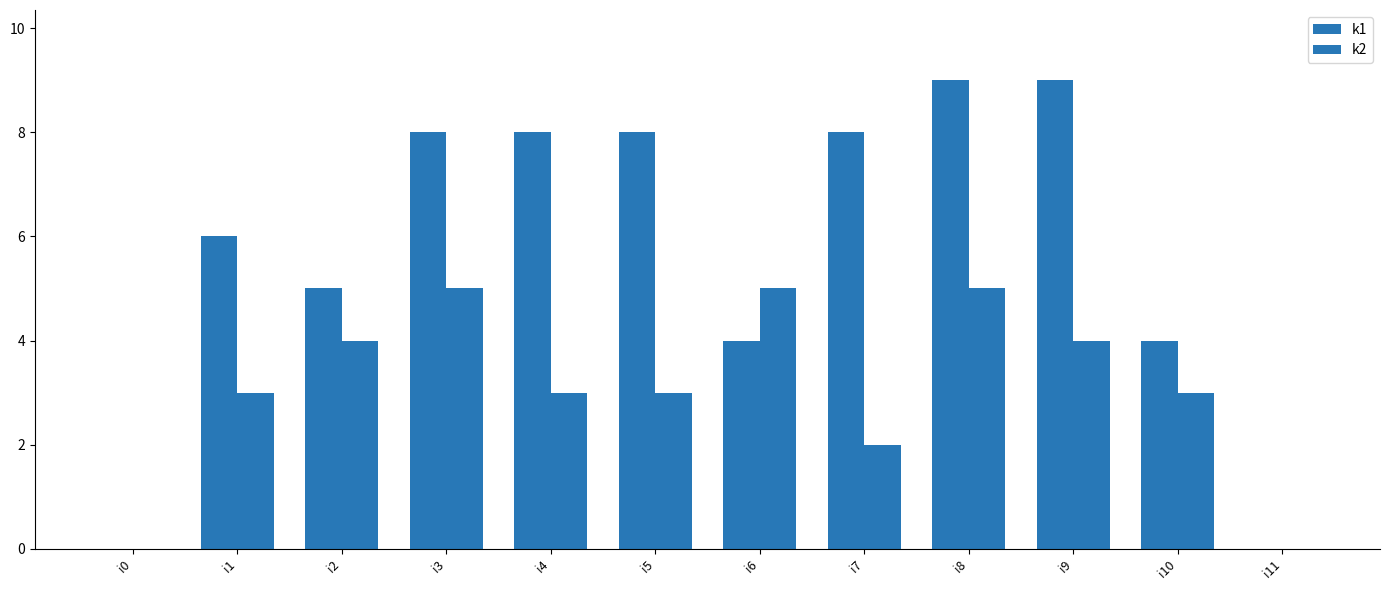

Reading left to right, transcribe all the data shown in this chart.

k1: i0=0	i1=6	i2=5	i3=8	i4=8	i5=8	i6=4	i7=8	i8=9	i9=9	i10=4	i11=0
k2: i0=0	i1=3	i2=4	i3=5	i4=3	i5=3	i6=5	i7=2	i8=5	i9=4	i10=3	i11=0